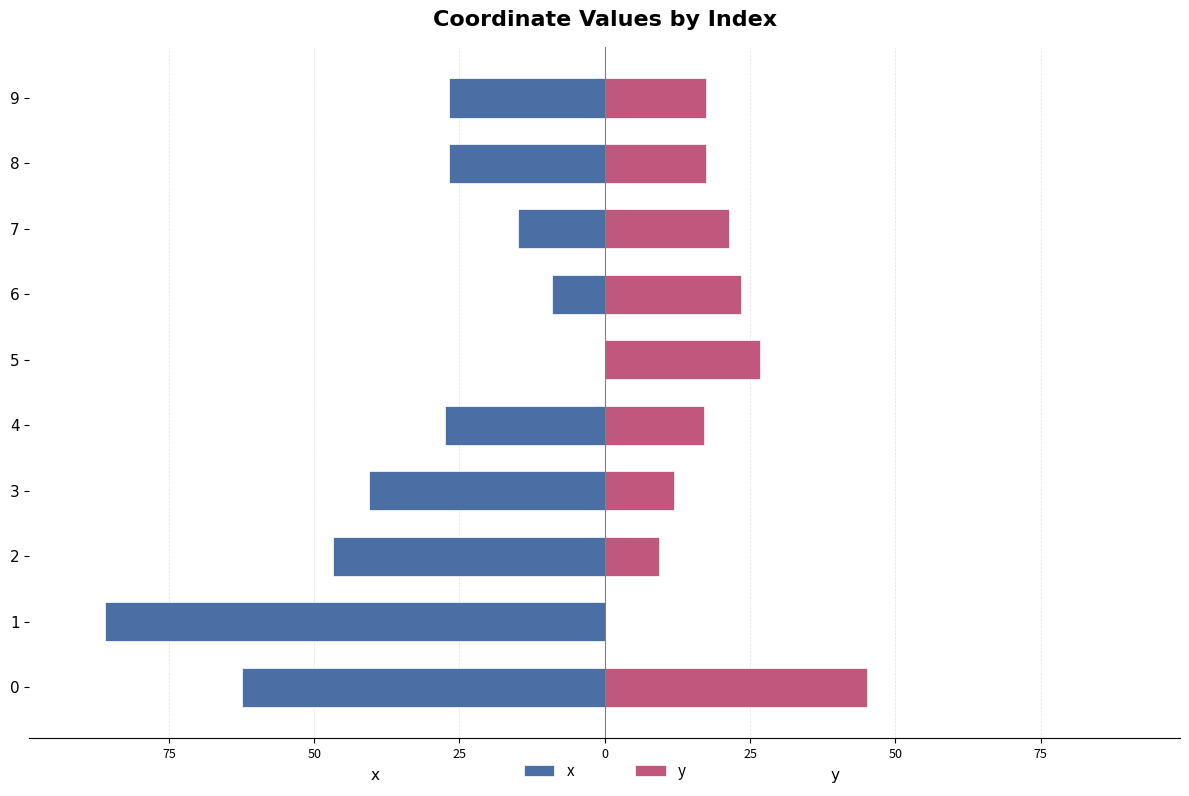

Reading left to right, transcribe all the data shown in this chart.

x: -62.3	-86.1	-46.8	-40.6	-27.6	0.0	-9.1	-14.9	-26.8	-26.8
y: 45.2	0.0	9.4	11.9	17.1	26.6	23.4	21.4	17.3	17.3